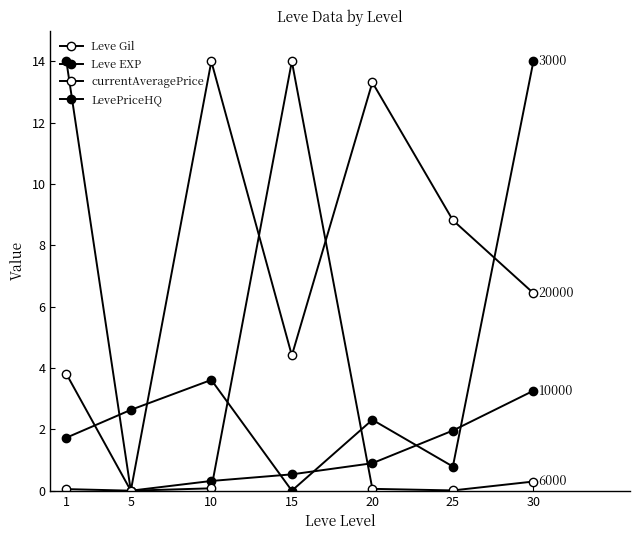

Does the chart have visible grid lines?

No